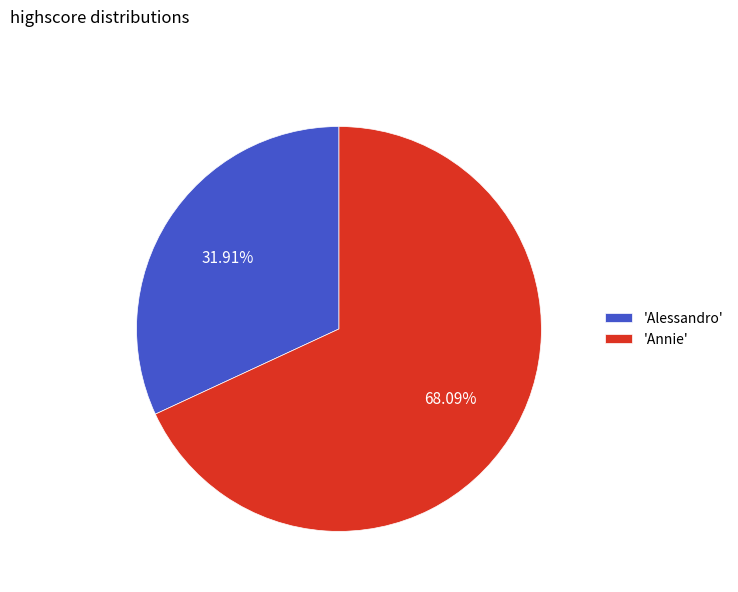

How many slices are in this pie chart?

2